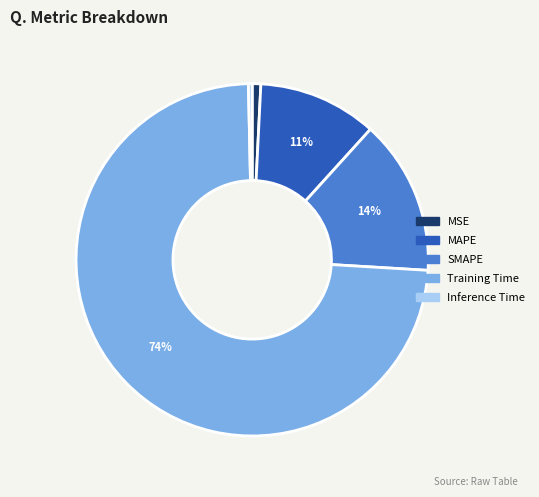

The Inference Time slice represents 0% of the pie. True or false?

True